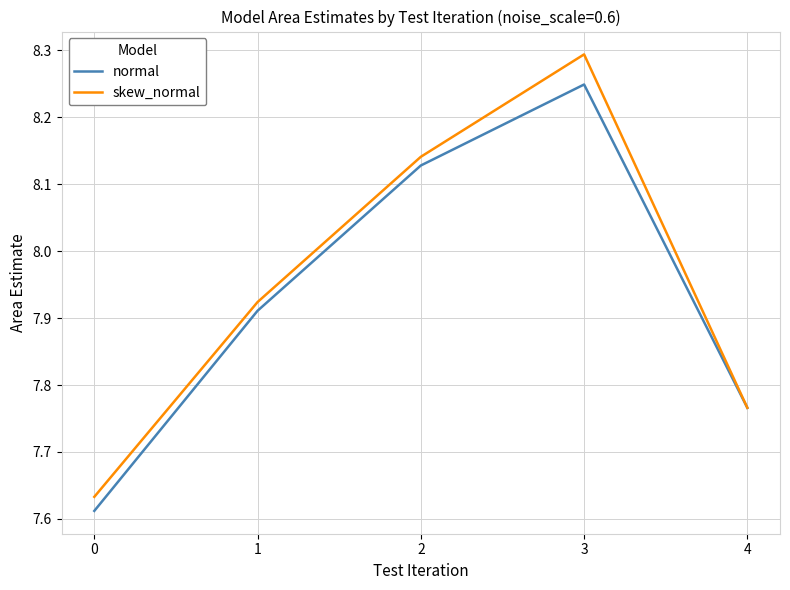

How many lines are shown in the chart?

2